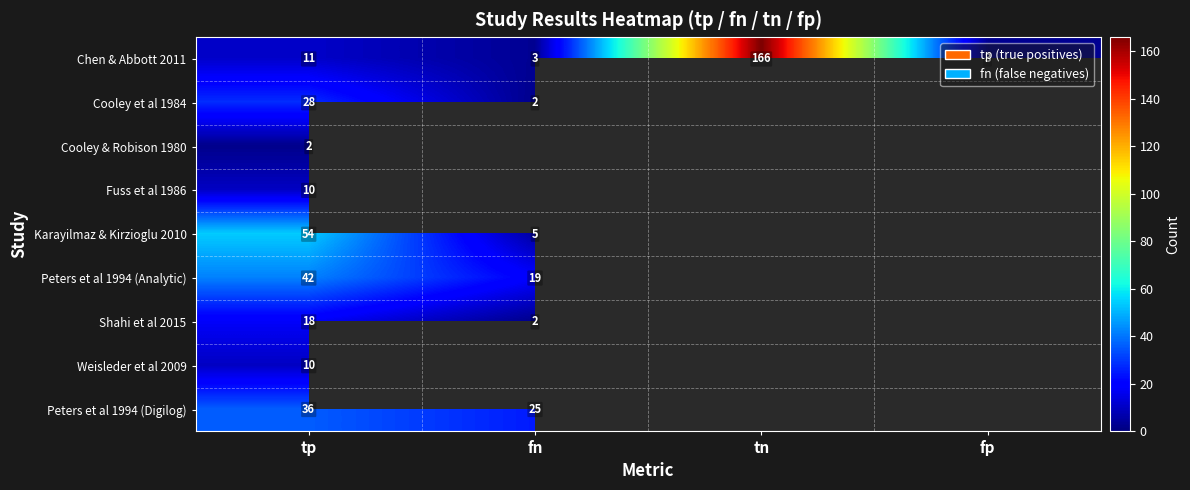

Is the value of Chen & Abbott 2011 at tp greater than the value of Shahi et al 2015 at fn?

Yes